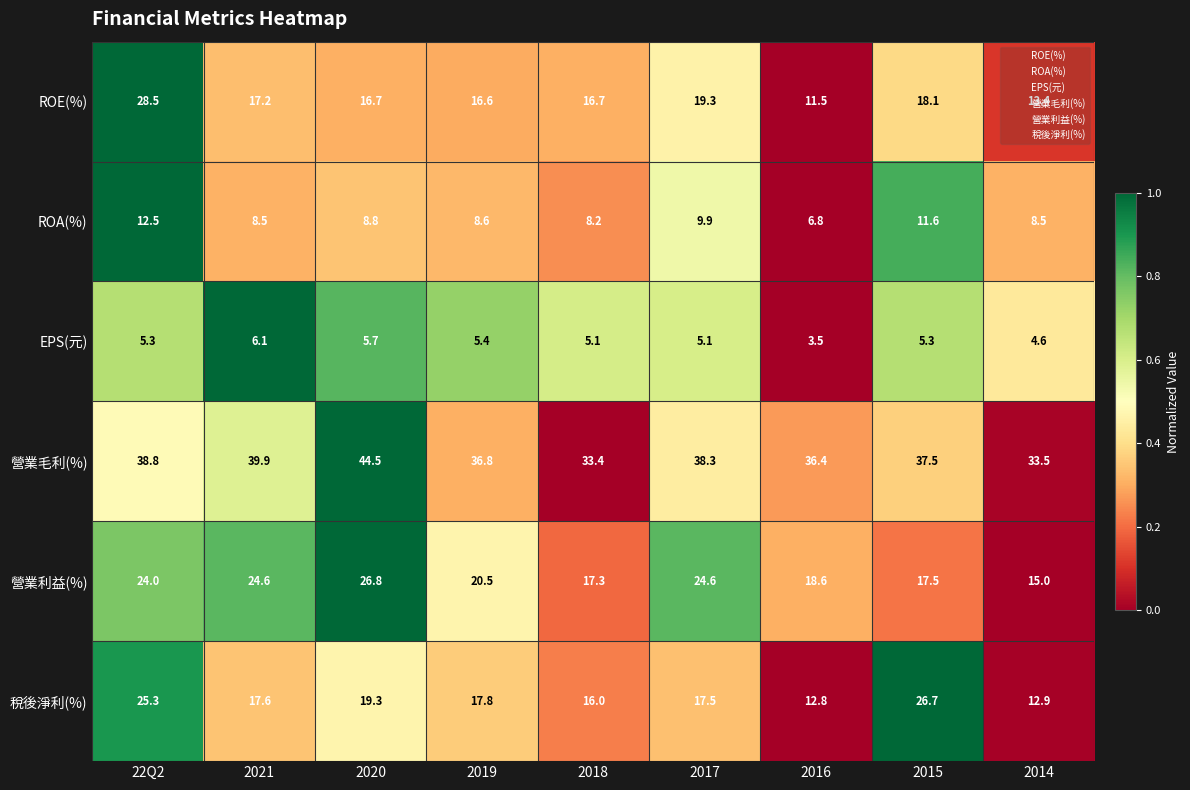

Is it true that 稅後淨利(%) equals 17.8 at 2019?

True